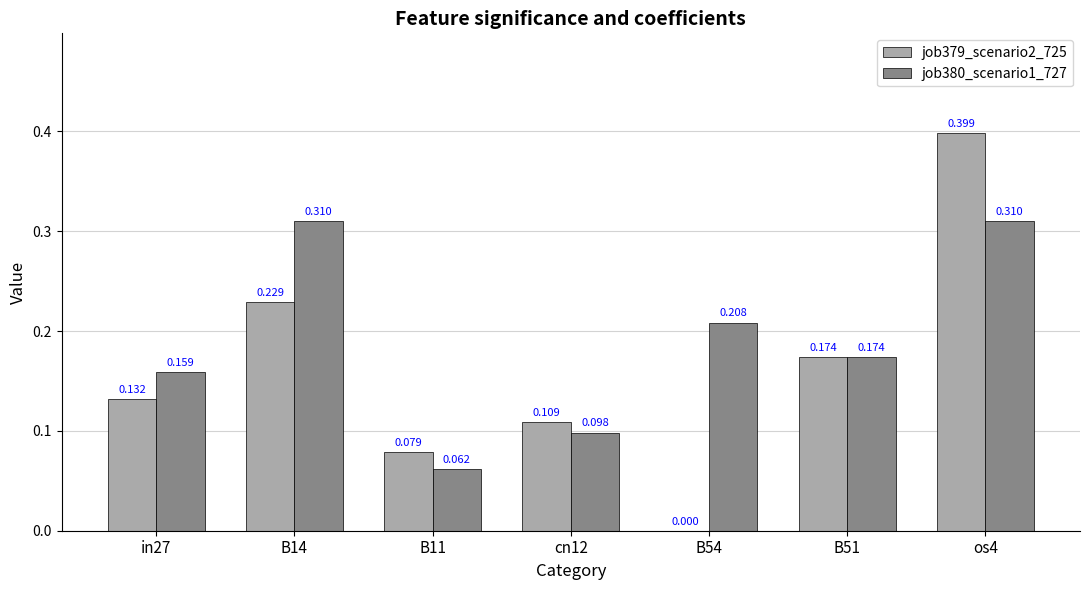

Does the chart contain stacked bars?

No